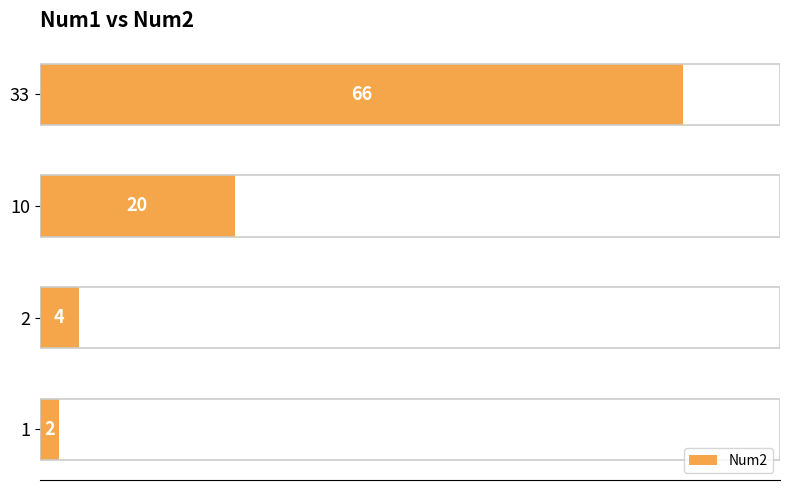

List the labels in order of value, largest first.

33, 10, 2, 1